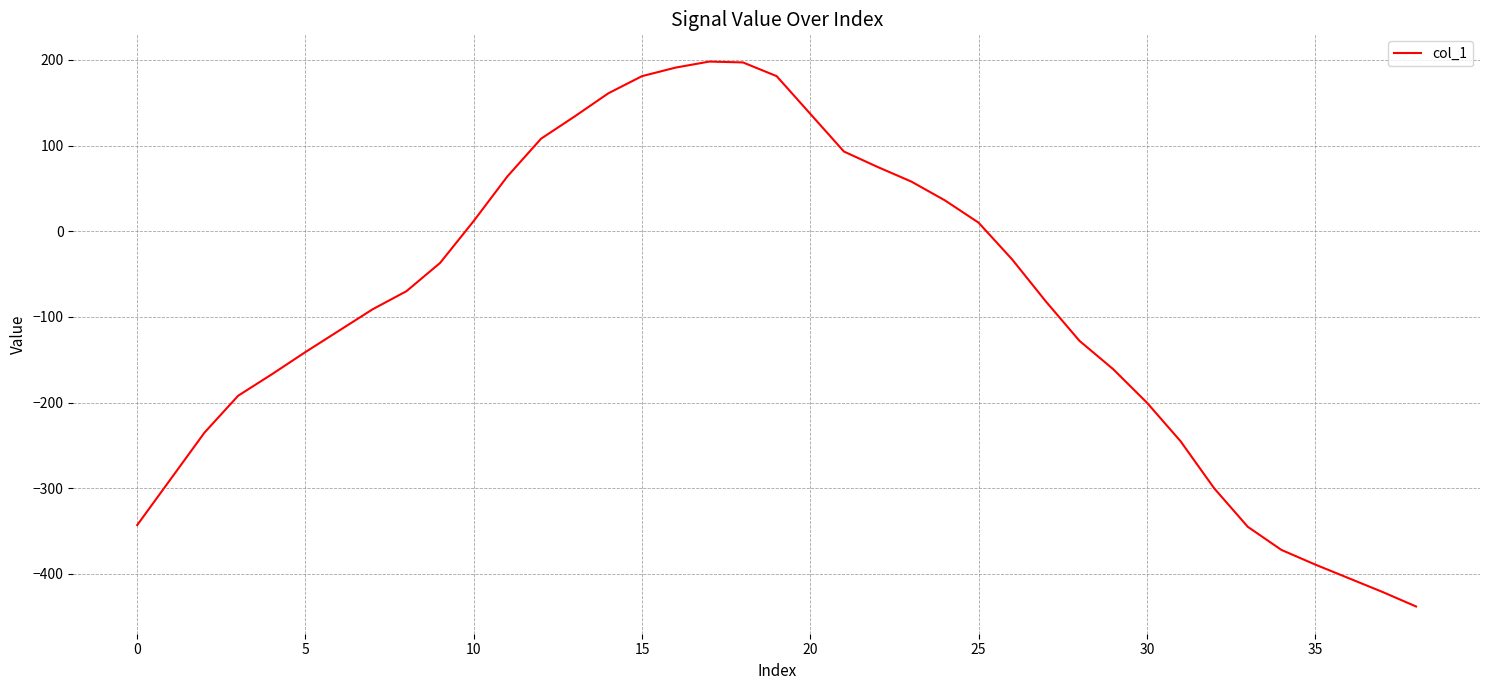

What is the minimum value shown in the chart?

-438